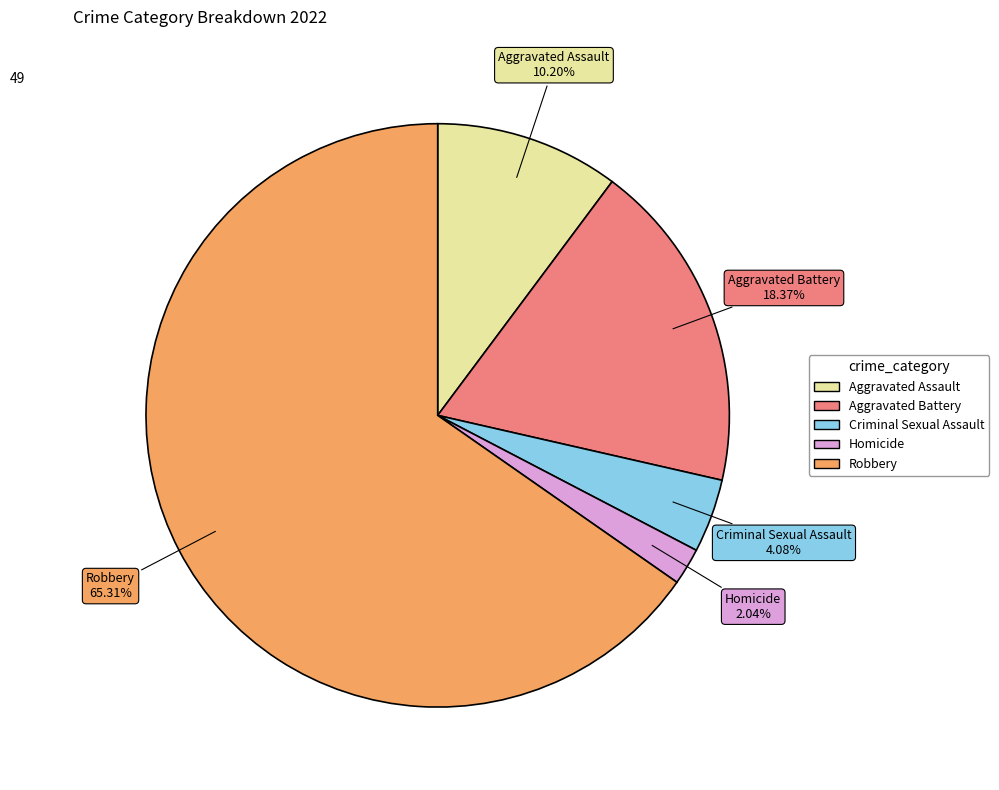

To the nearest percent, what is the average slice percentage?

20%